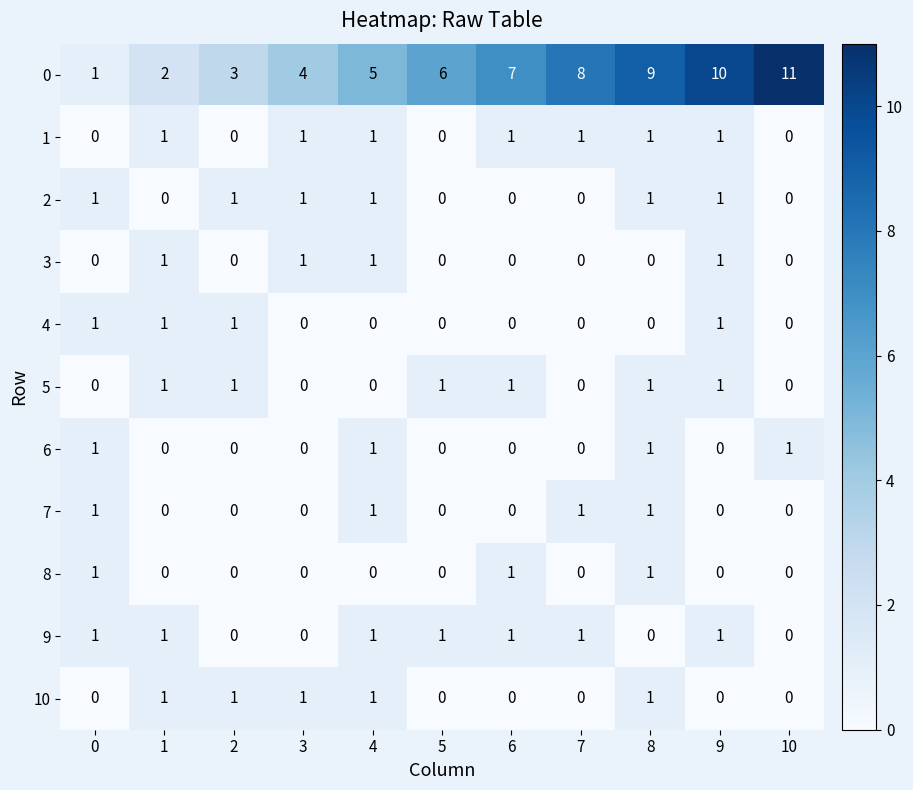

The 5 series shows -1 at 7. True or false?

False